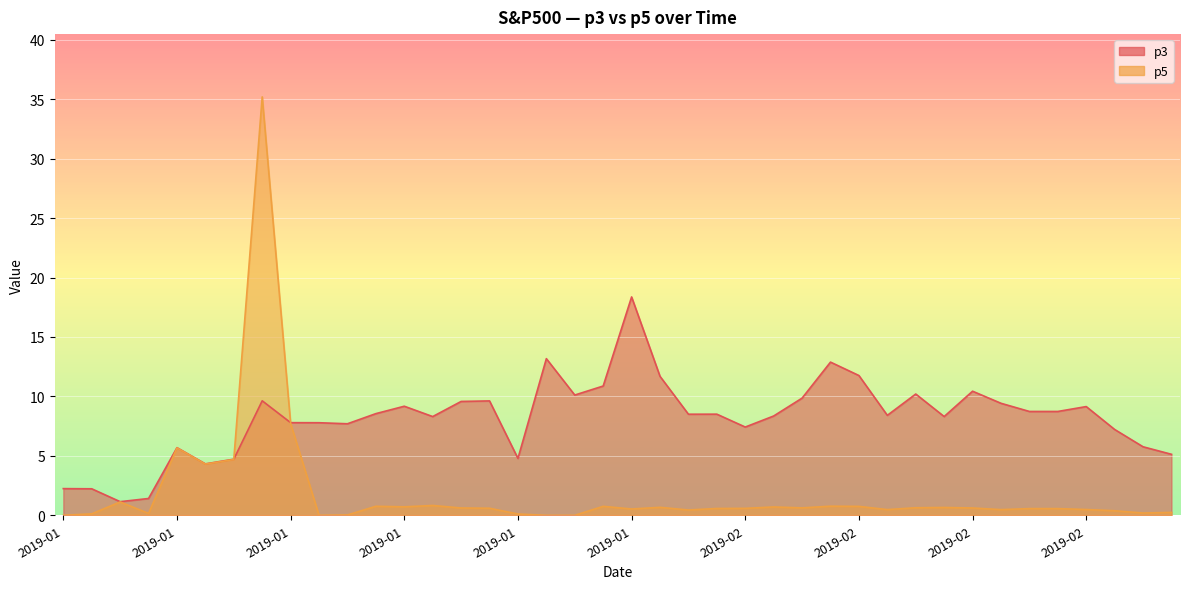

At which category does p3 reach its first local peak?

2019-01